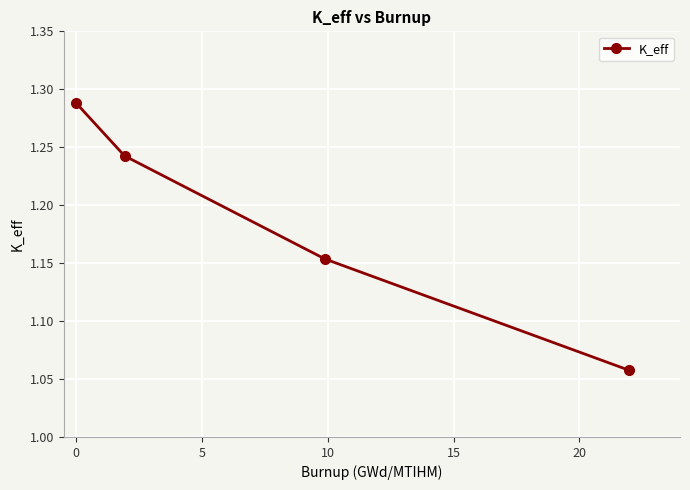

How many values are between 1 and 2?

4